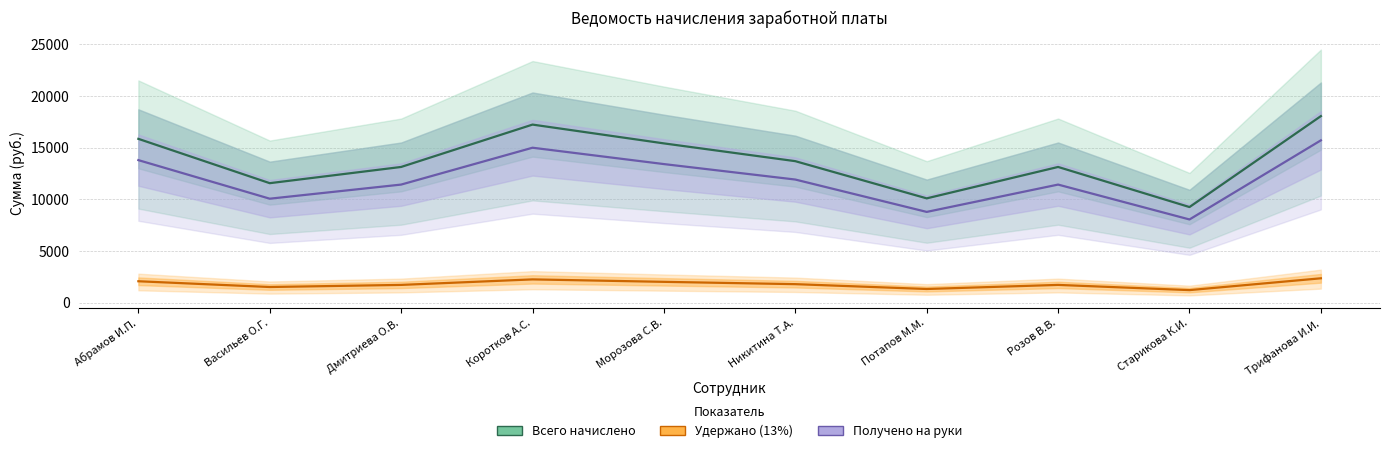

True or false: Удержано (13%) and Всего начислено intersect in this chart.

False